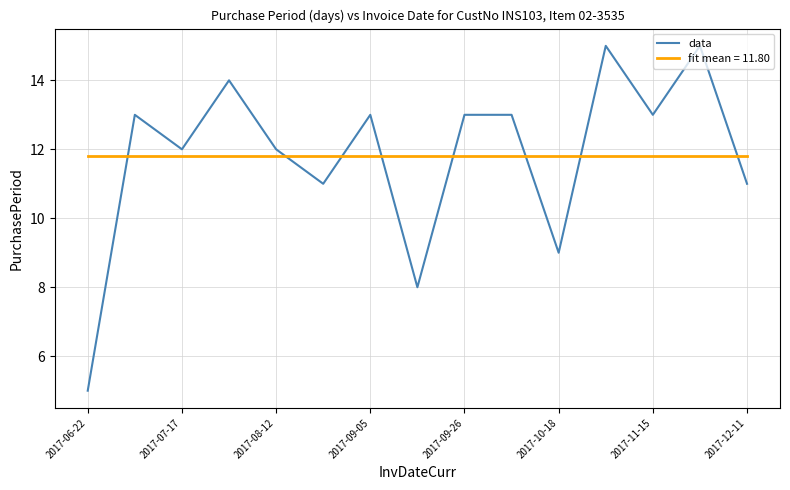

After their last crossing, which series has the higher values: data or fit mean = 11.80?

fit mean = 11.80